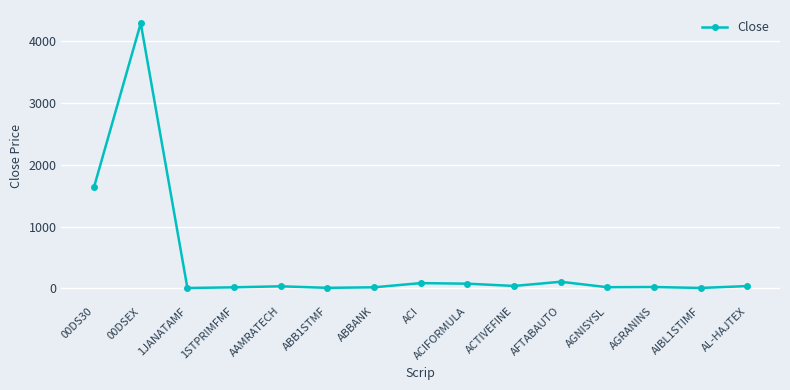

What is the greatest value displayed?

4284.1